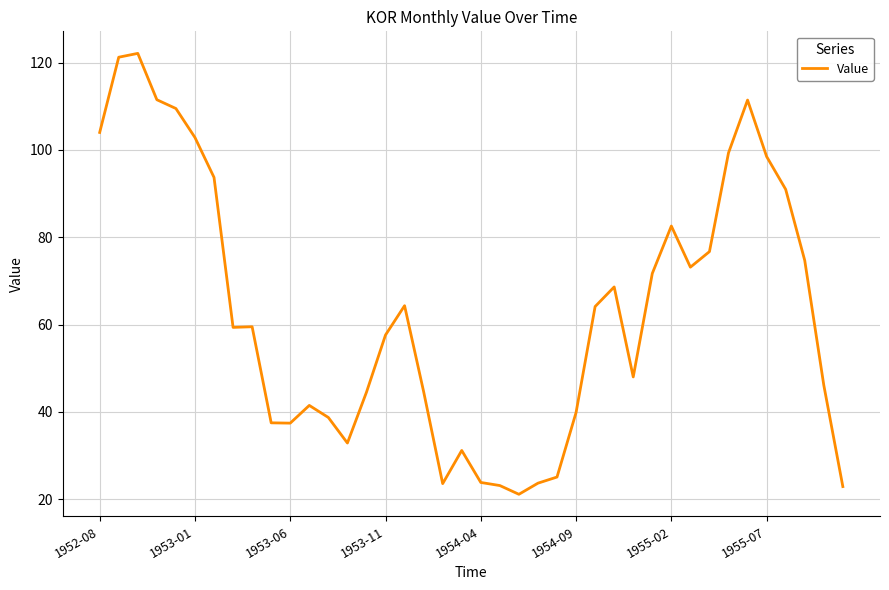

What is the difference between the maximum and minimum values?

101.0